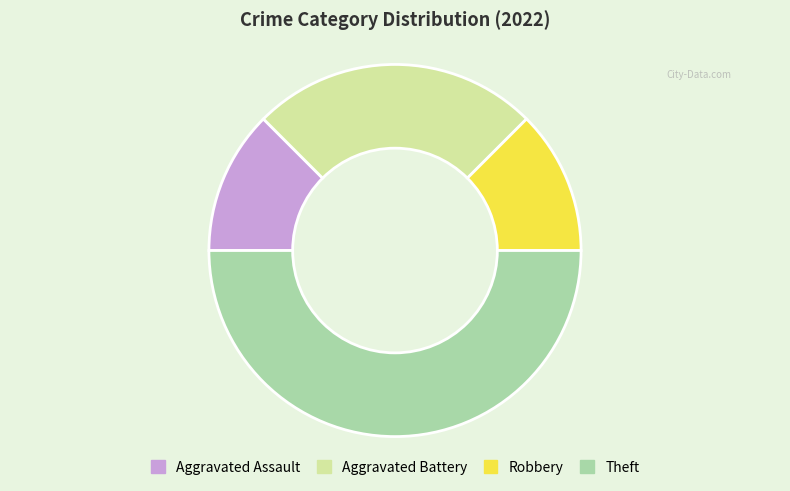

True or false: Aggravated Battery accounts for 25% of the total.

True